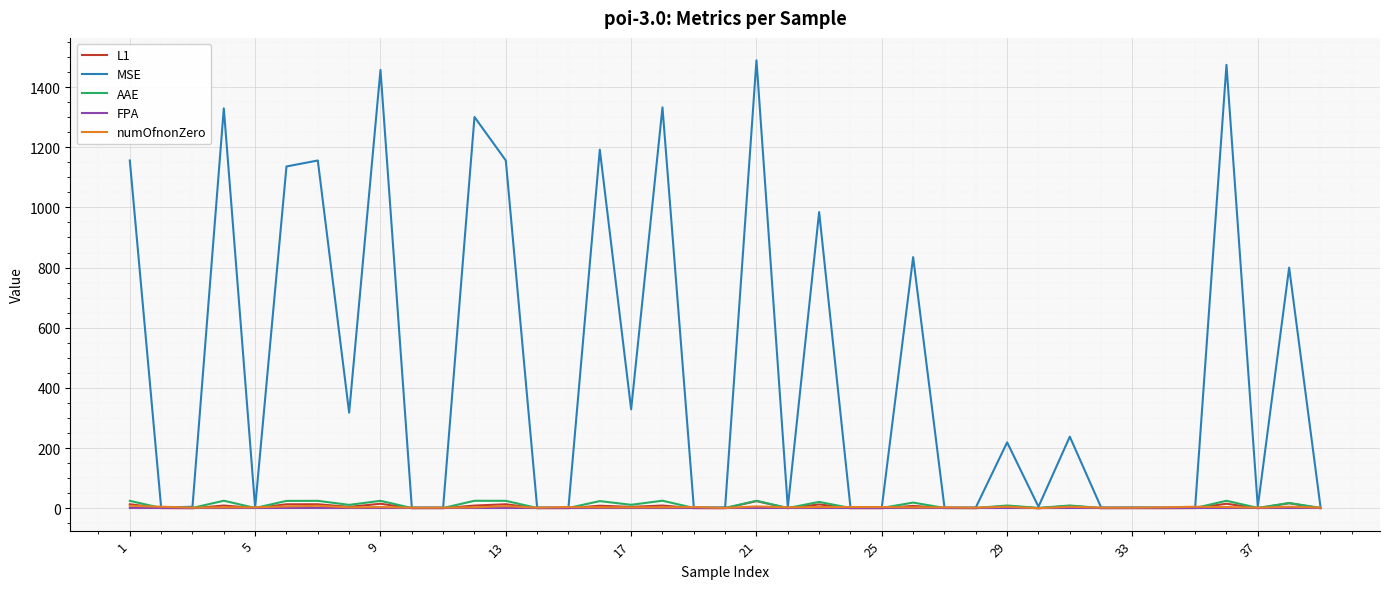

What is the highest value of the MSE series?

1489.0